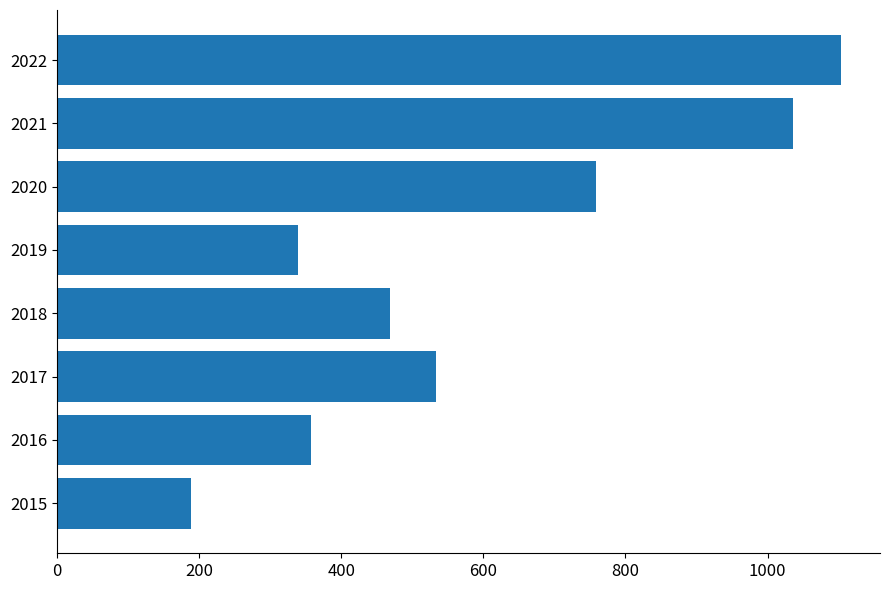

What is the difference between the second highest and second lowest values?

697